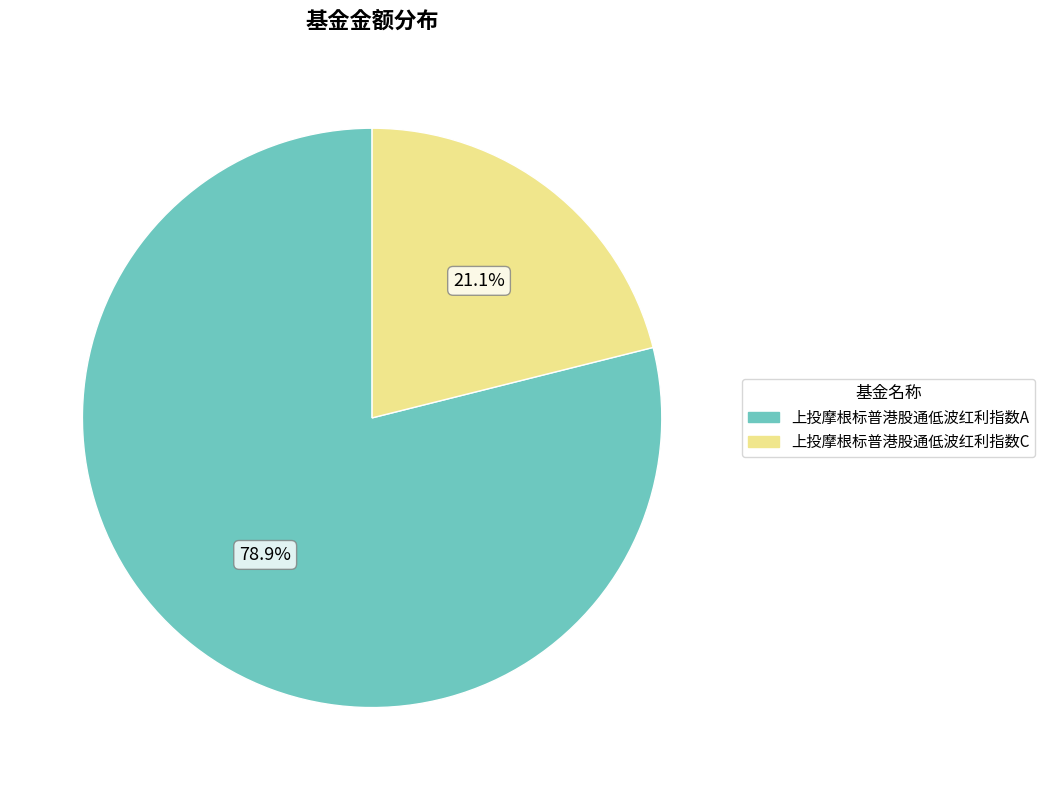

What is the smallest slice in the pie chart?

上投摩根标普港股通低波红利指数C